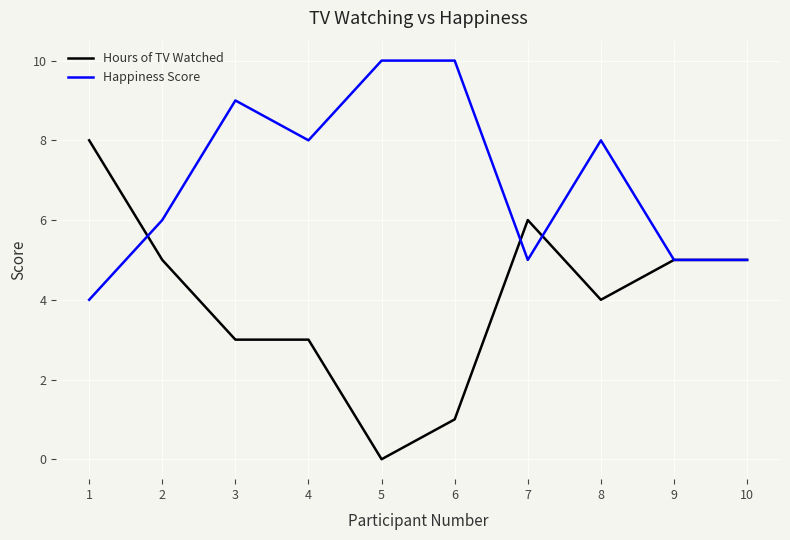

What is the sum of the Hours of TV Watched values at 1 and 10?

13